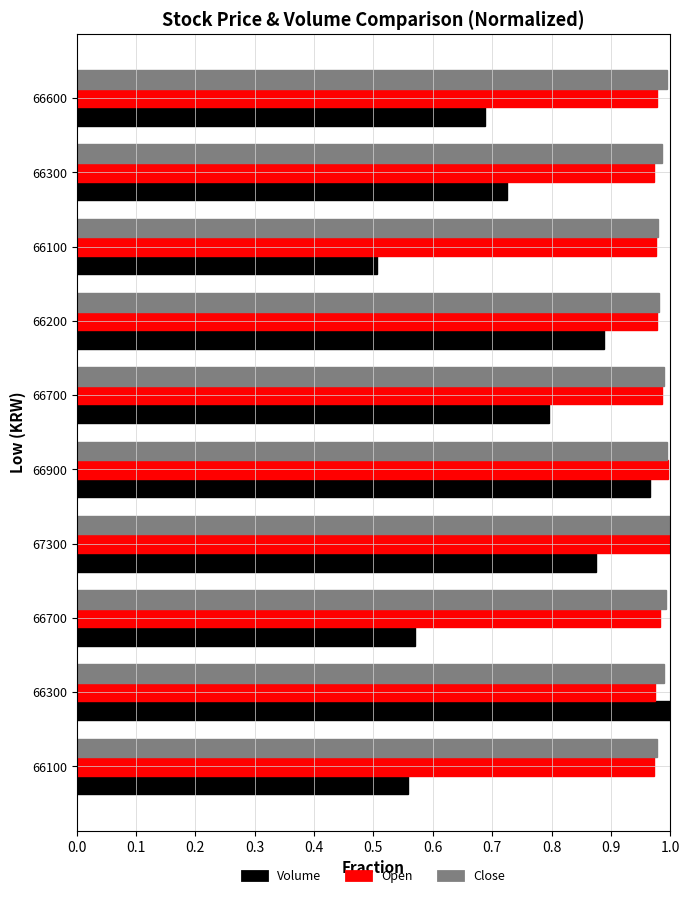

Reading right to left, extract all data points from this chart.

Volume: 0.6	1.0	0.6	0.9	1.0	0.8	0.9	0.5	0.7	0.7
Open: 1.0	1.0	1.0	1.0	1.0	1.0	1.0	1.0	1.0	1.0
Close: 1.0	1.0	1.0	1.0	1.0	1.0	1.0	1.0	1.0	1.0